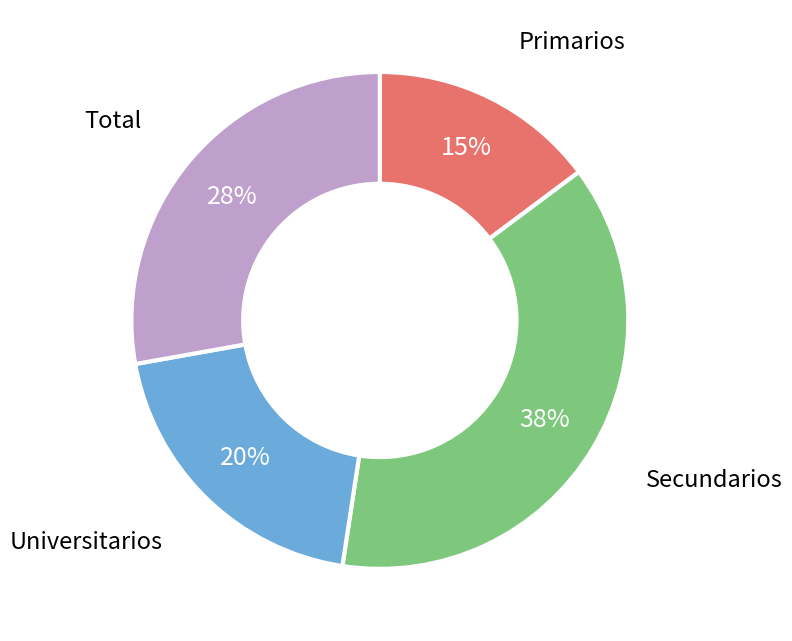

To the nearest percent, what is the difference between the largest and smallest slice percentages?

23%